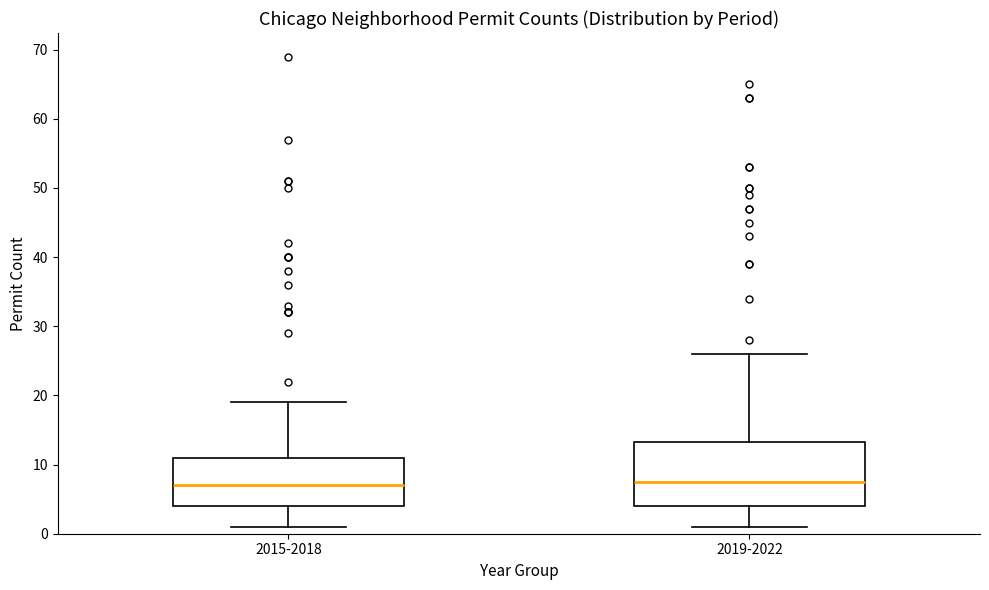

Reading left to right, read every box against the y-axis: the position of its median line, the range the box covers, and the ends of its whiskers. The values are not printed on the chart, so give them approximately, as read against the axis.

2015-2018: median 7, box 4 to 11, whiskers 1 to 19
2019-2022: median 8, box 4 to 13, whiskers 1 to 26